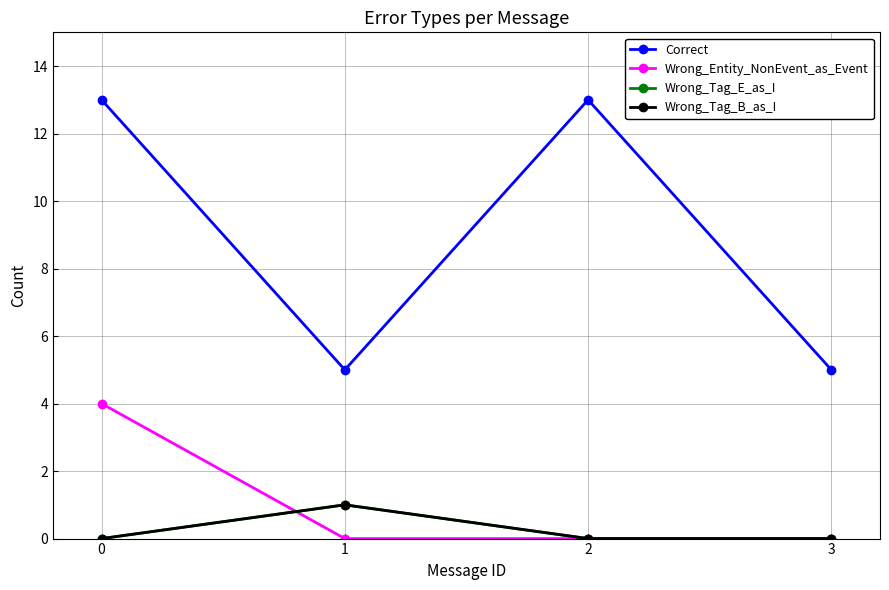

At 1, list the series in order from smallest to largest.

Wrong_Entity_NonEvent_as_Event, Wrong_Tag_E_as_I, Wrong_Tag_B_as_I, Correct